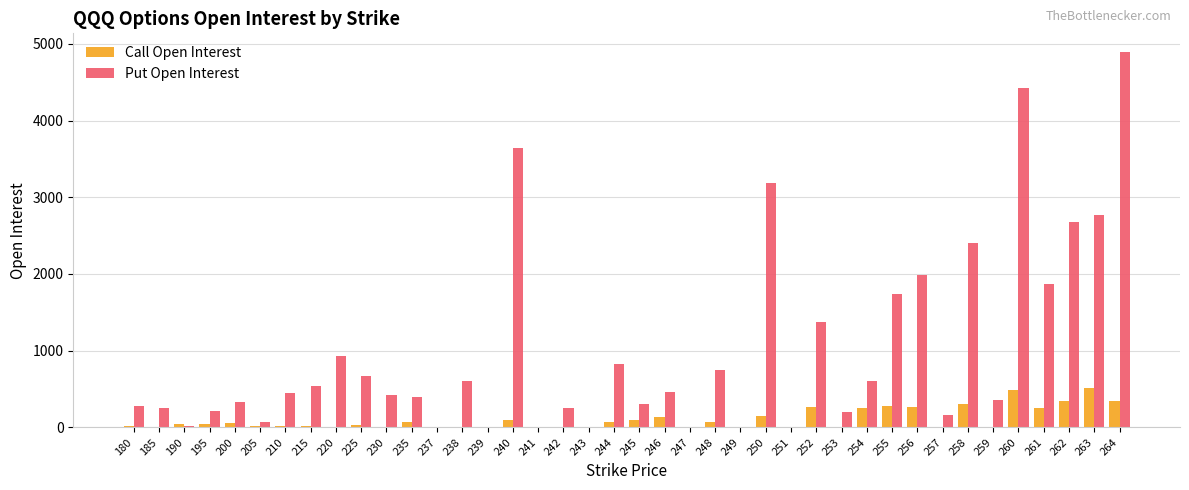

Which series has the largest total across all categories?

Put Open Interest